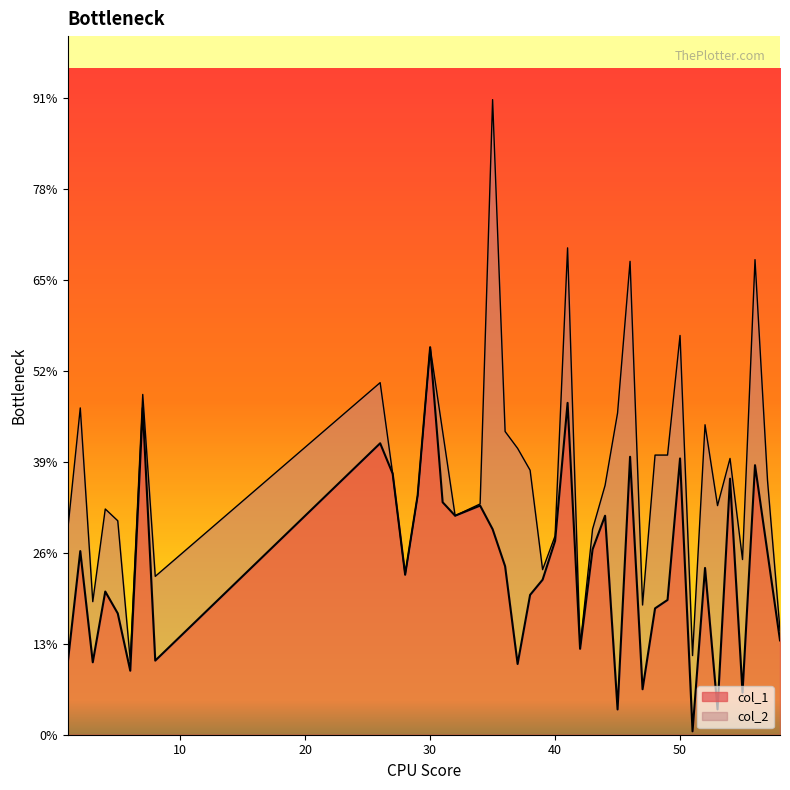

Rank the categories by value from highest to lowest.

30, 41, 7, 26, 46, 50, 56, 27, 54, 29, 31, 34, 32, 44, 35, 40, 43, 2, 57, 36, 52, 28, 39, 4, 38, 49, 48, 5, 58, 42, 8, 1, 3, 37, 6, 47, 55, 45, 53, 51